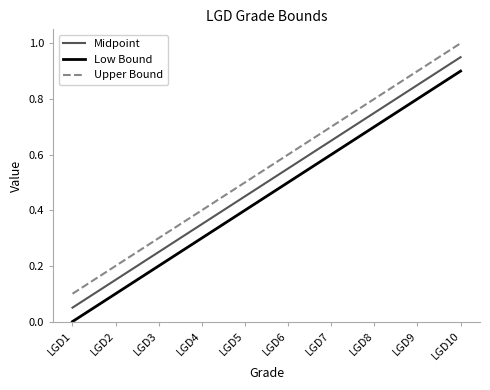

Count the Low Bound values in the range 0 to 1.

10